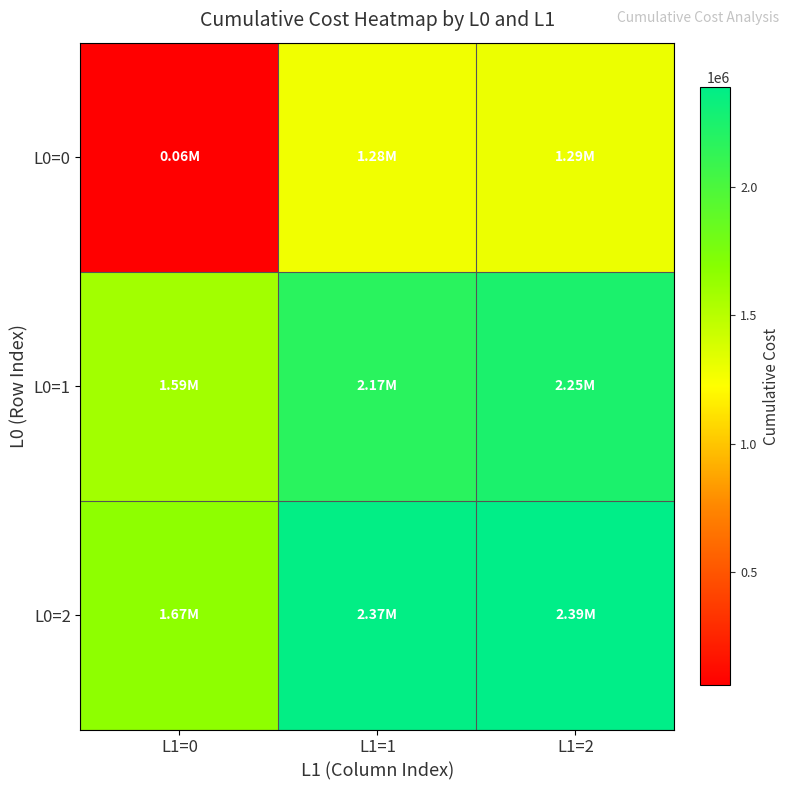

Reading left to right, transcribe all the data shown in this chart.

L0=0: L1=0=62252.1	L1=1=1277587.9	L1=2=1293447.8
L0=1: L1=0=1587141.7	L1=1=2171223.5	L1=2=2245409.6
L0=2: L1=0=1665104.4	L1=1=2371570.4	L1=2=2387267.4